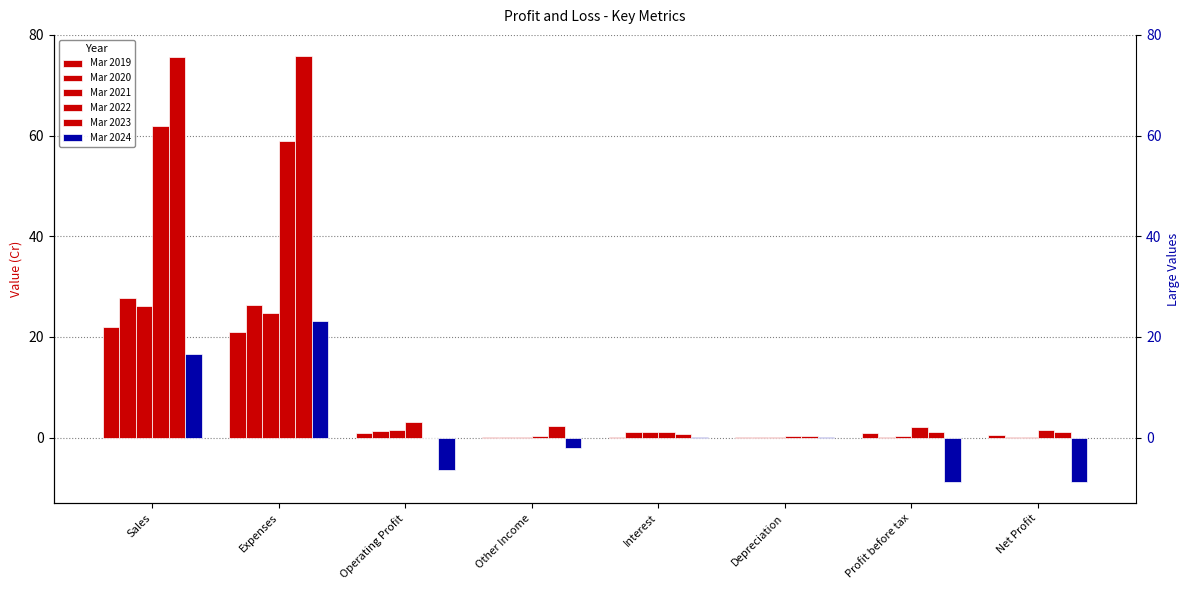

At which category is the sum across all series the highest?

Sales